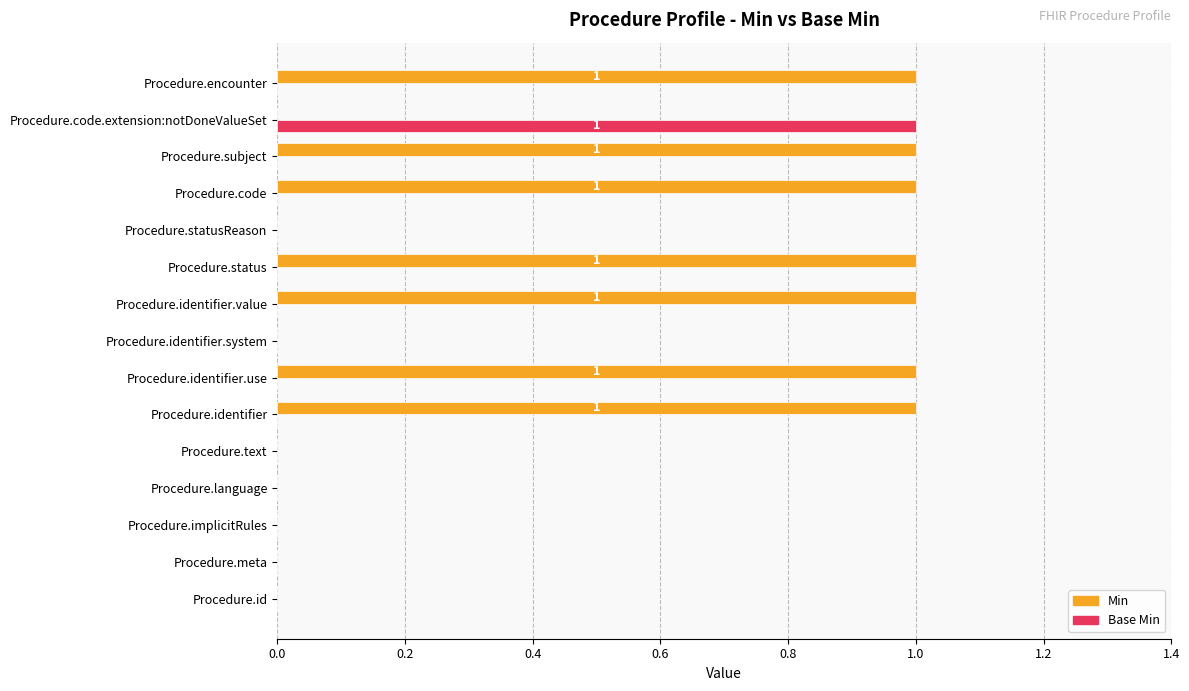

The value of Min at Procedure.meta is -1. True or false?

False